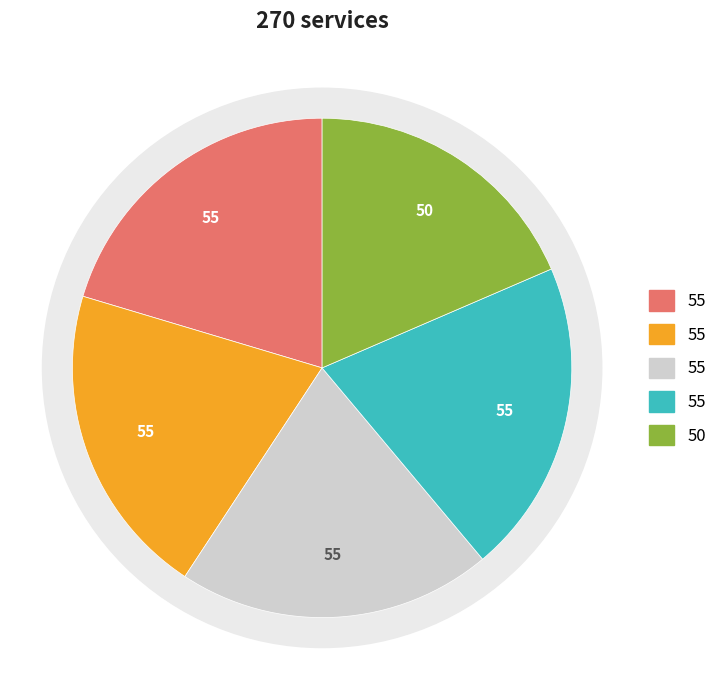

What is the total percentage of Test 2 and Test 1?

40.7%